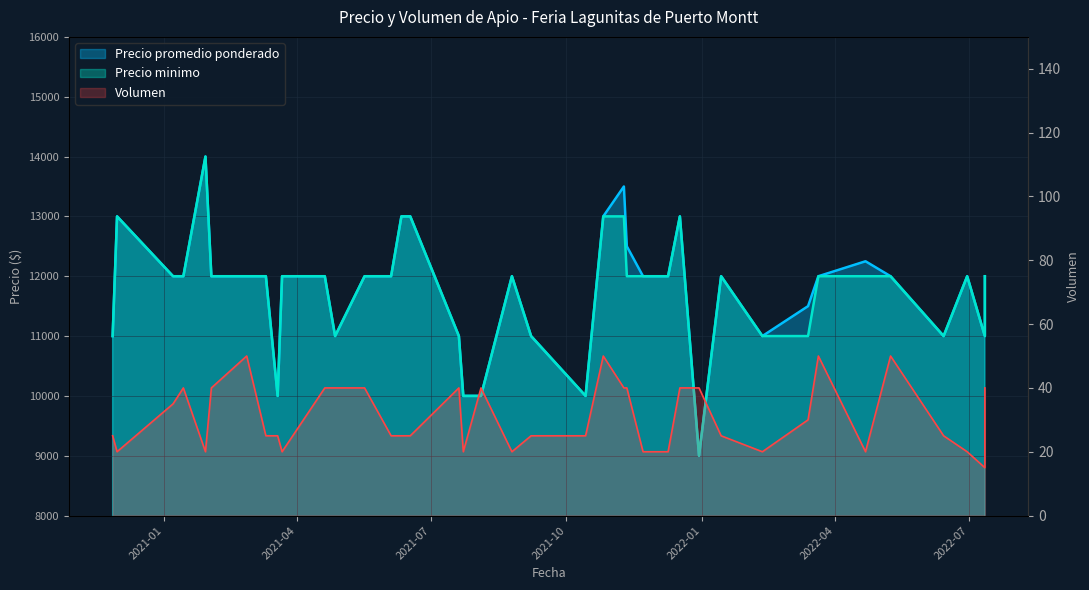

What is the spread (max minus min) of values at 2022-01-14?

11975